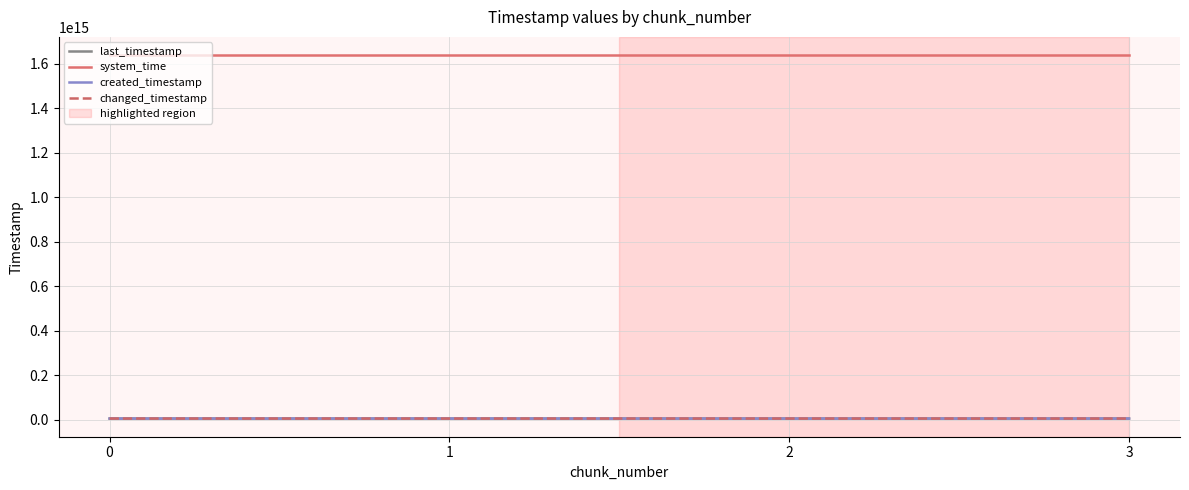

At which label does system_time first exceed 1638743988396478?

3